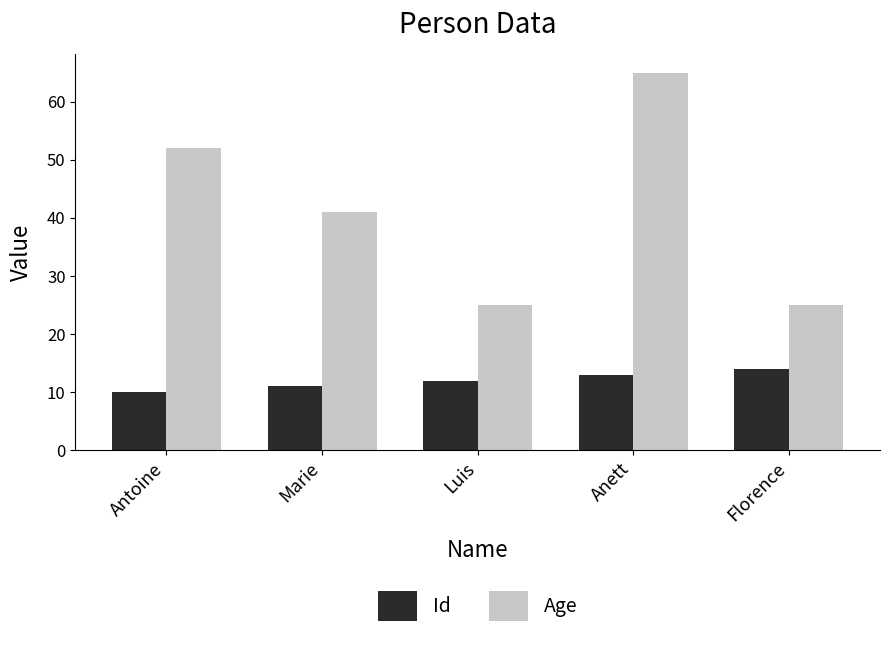

Reading right to left, extract all data points from this chart.

Id: Florence=14	Anett=13	Luis=12	Marie=11	Antoine=10
Age: Florence=25	Anett=65	Luis=25	Marie=41	Antoine=52